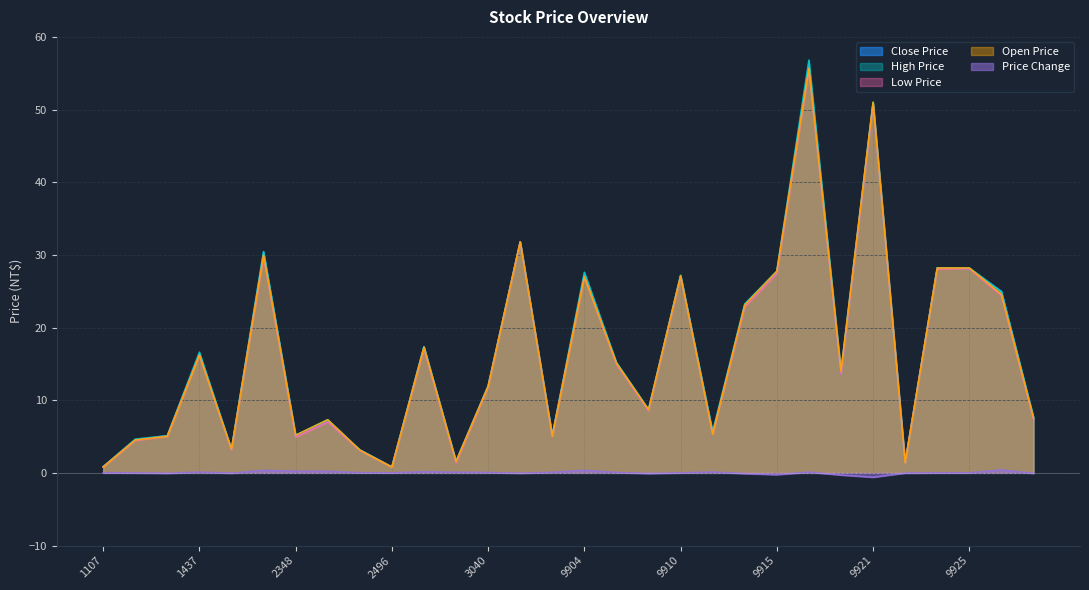

Which category has the lowest value in the Low Price series?

2496